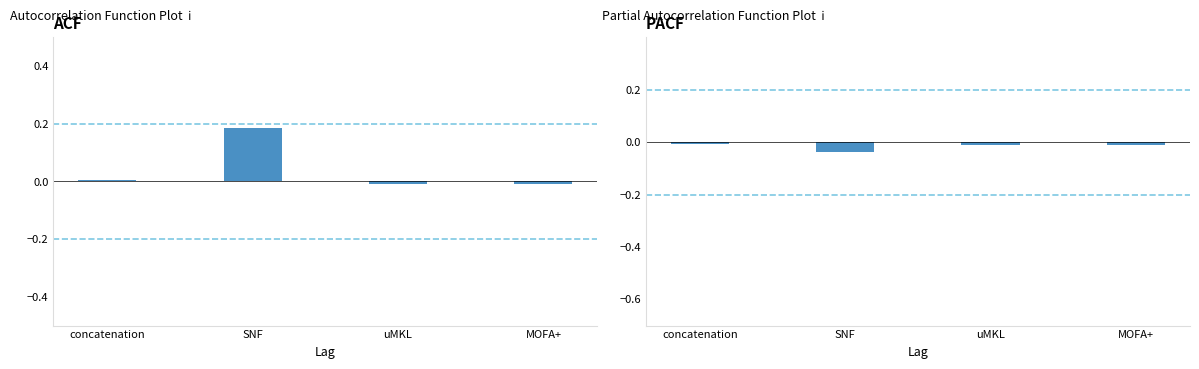

Is it true that sens-spec equals 0.0 at concatenation?

True